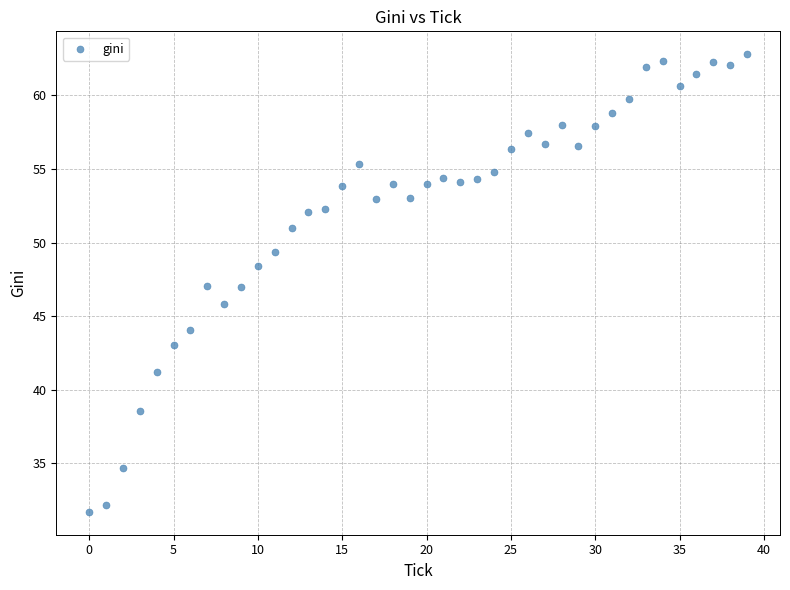

What is the range of Y values (max minus min)?

31.1